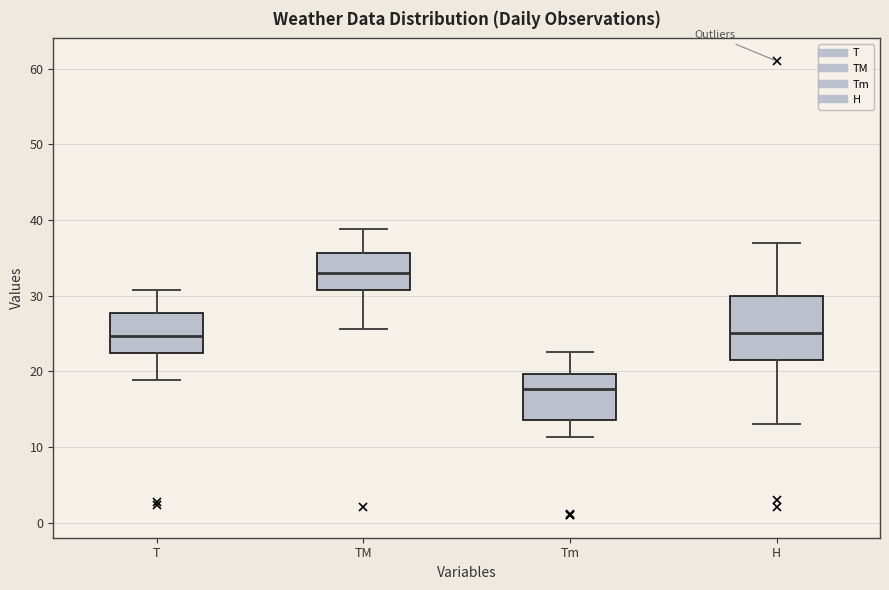

Reading left to right, read every box against the y-axis: the position of its median line, the range the box covers, and the ends of its whiskers. The values are not printed on the chart, so give them approximately, as read against the axis.

T: median 25, box 22 to 28, whiskers 19 to 31
TM: median 33, box 31 to 36, whiskers 26 to 39
Tm: median 18, box 14 to 20, whiskers 11 to 23
H: median 25, box 22 to 30, whiskers 13 to 37